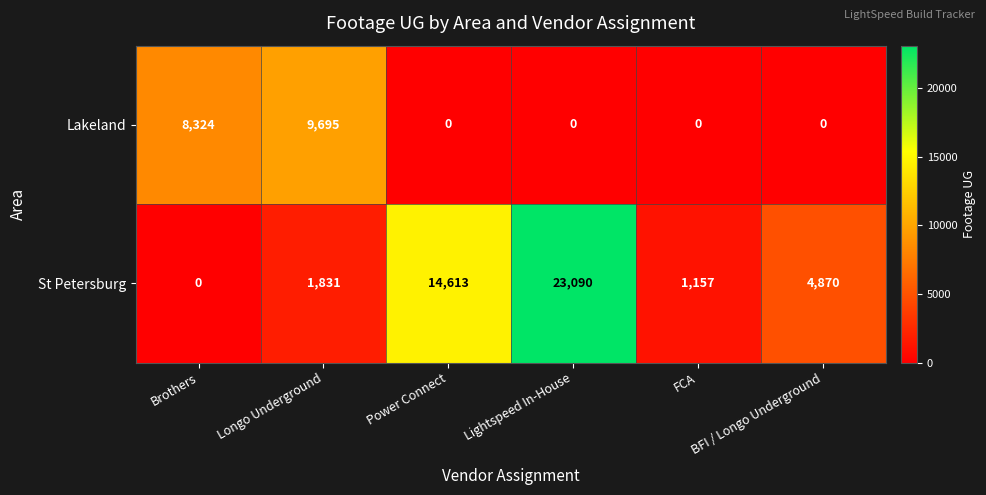

What is the maximum value shown in the chart?

23090